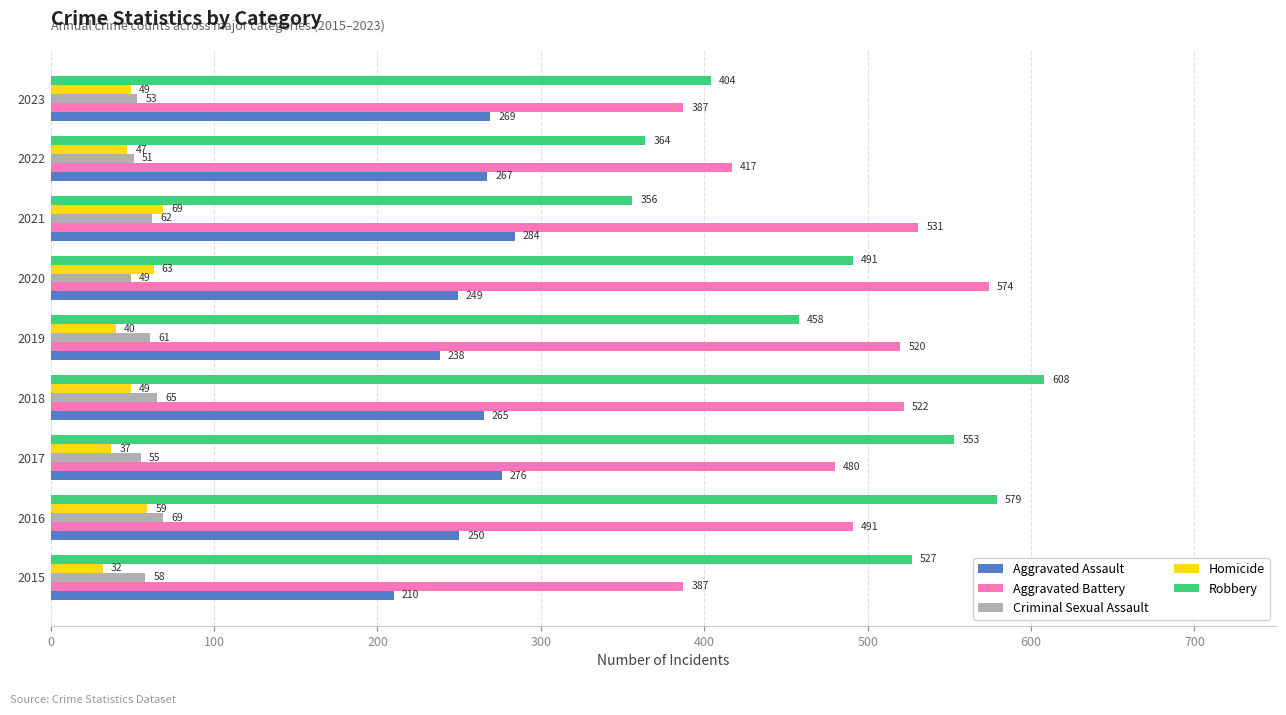

Which series changed the most between 2016 and 2020?

Robbery